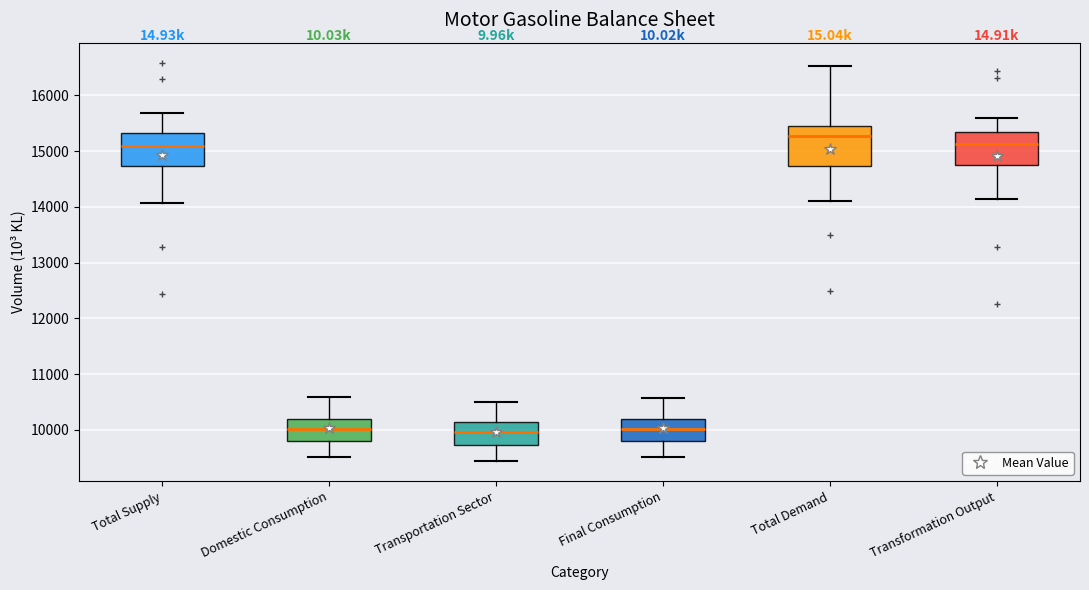

Reading left to right, transcribe this box plot: for each box, give where its median line is, the range the box spans, and where its two whiskers end, as read against the y-axis. The values are not printed on the chart, so give them approximately, as read against the axis.

Total Supply: median 15100, box 14700 to 15300, whiskers 14100 to 15700
Domestic Consumption: median 10000, box 9800 to 10200, whiskers 9500 to 10600
Transportation Sector: median 10000, box 9700 to 10100, whiskers 9400 to 10500
Final Consumption: median 10000, box 9800 to 10200, whiskers 9500 to 10600
Total Demand: median 15300, box 14700 to 15500, whiskers 14100 to 16500
Transformation Output: median 15100, box 14800 to 15300, whiskers 14100 to 15600